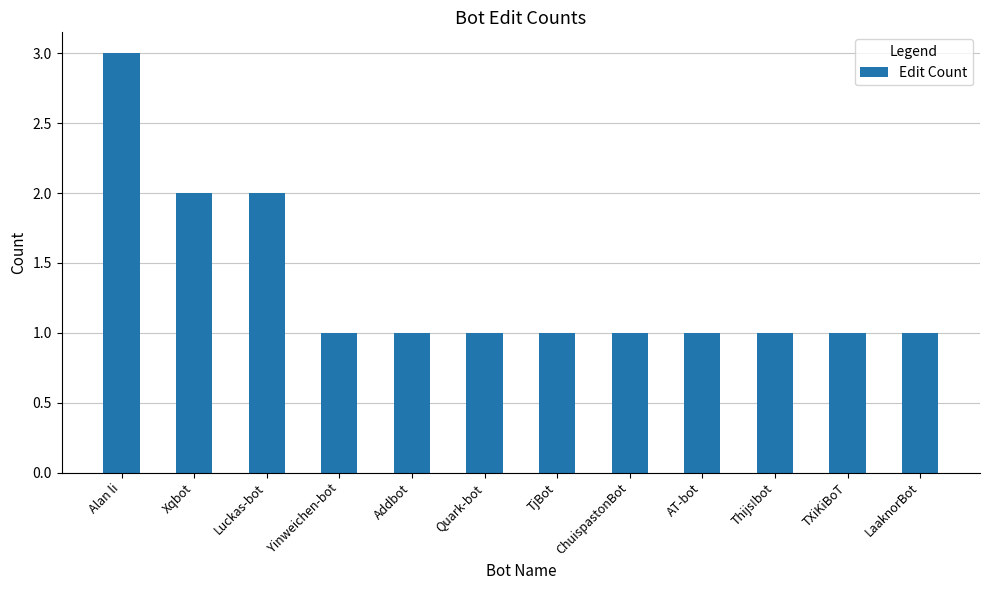

Count the number of data series in this chart.

1